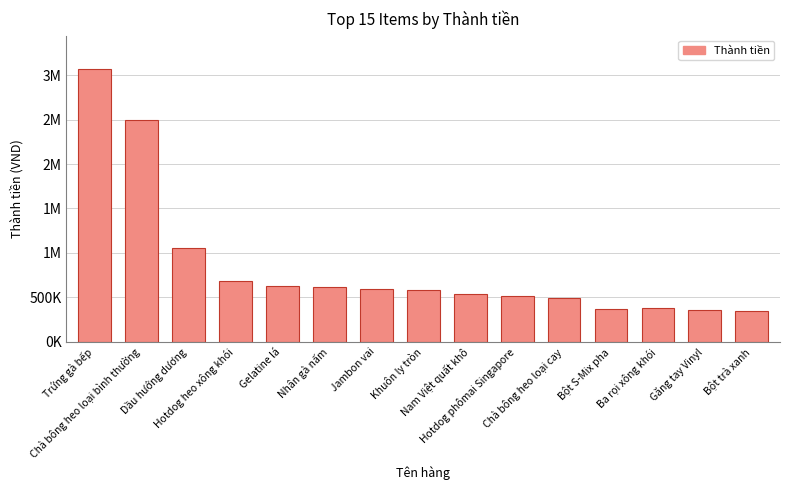

Are the bars horizontal?

No